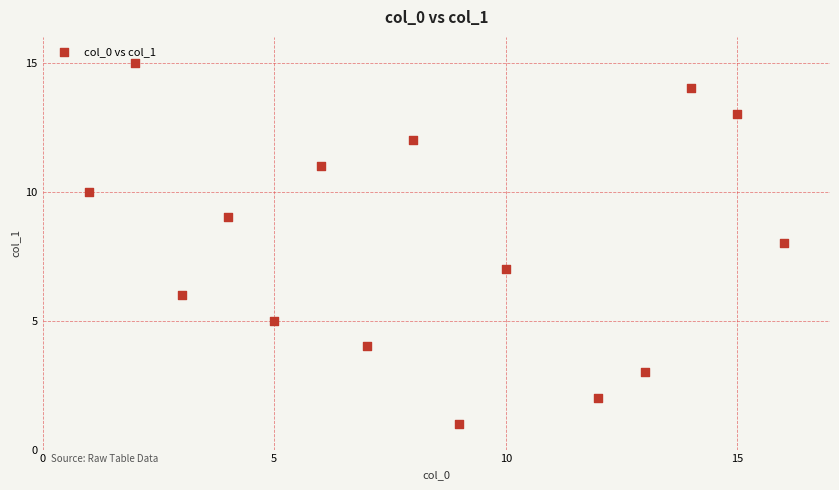

What is the range of Y values (max minus min)?

14